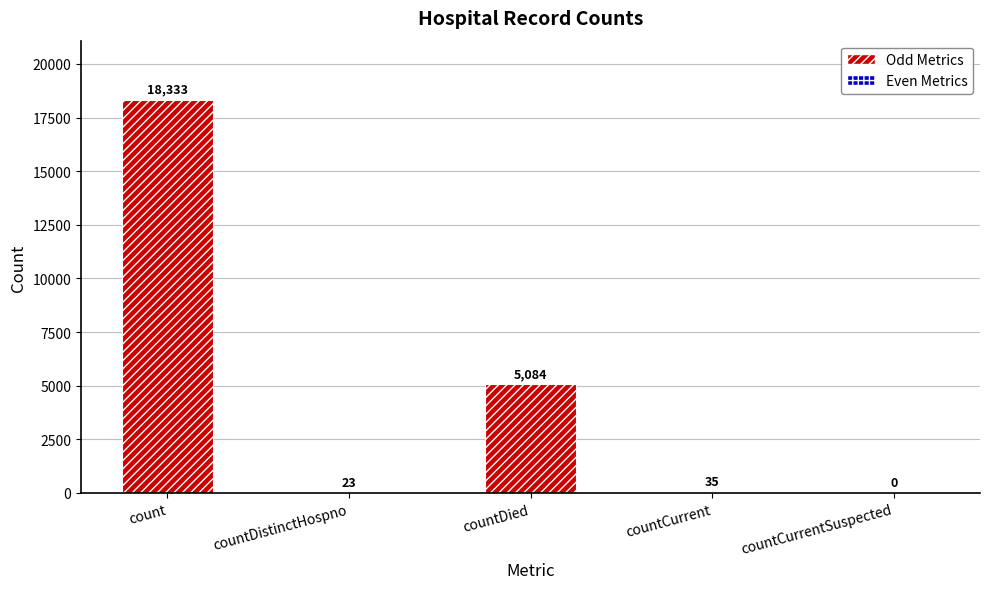

How many positive values are there?

4